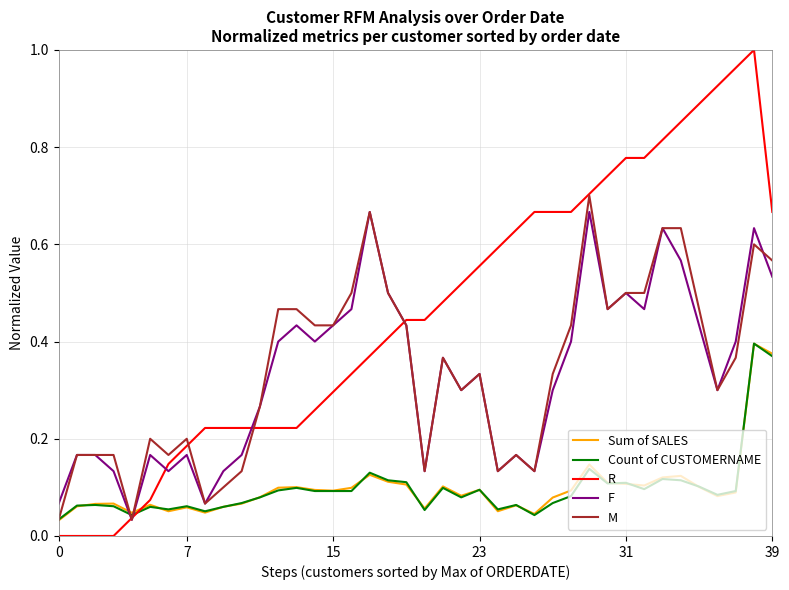

Which series has the largest total across all categories?

R